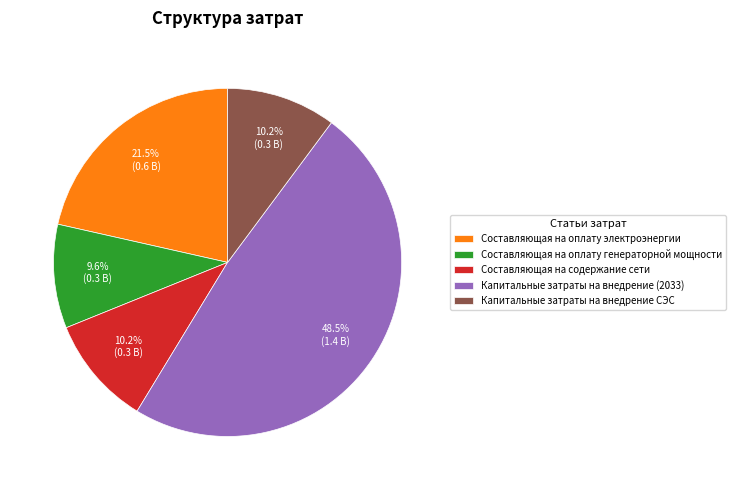

Which category has the biggest portion of the pie?

Капитальные затраты на внедрение (2033)